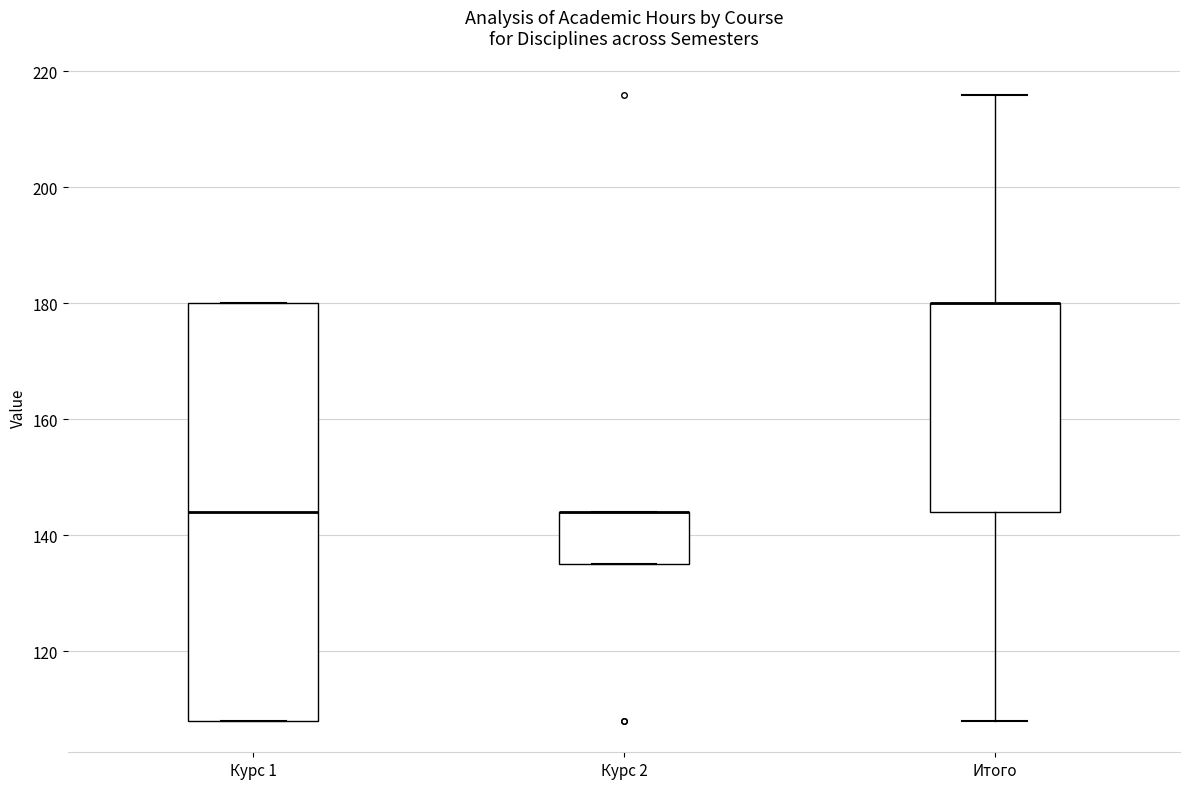

Reading left to right, read every box against the y-axis: the position of its median line, the range the box covers, and the ends of its whiskers. The values are not printed on the chart, so give them approximately, as read against the axis.

Курс 1: median 144, box 108 to 180, whiskers 108 to 180
Курс 2: median 144 (drawn on the box's upper edge), box 136 to 144, whiskers 136 to 144
Итого: median 180 (drawn on the box's upper edge), box 144 to 180, whiskers 108 to 216